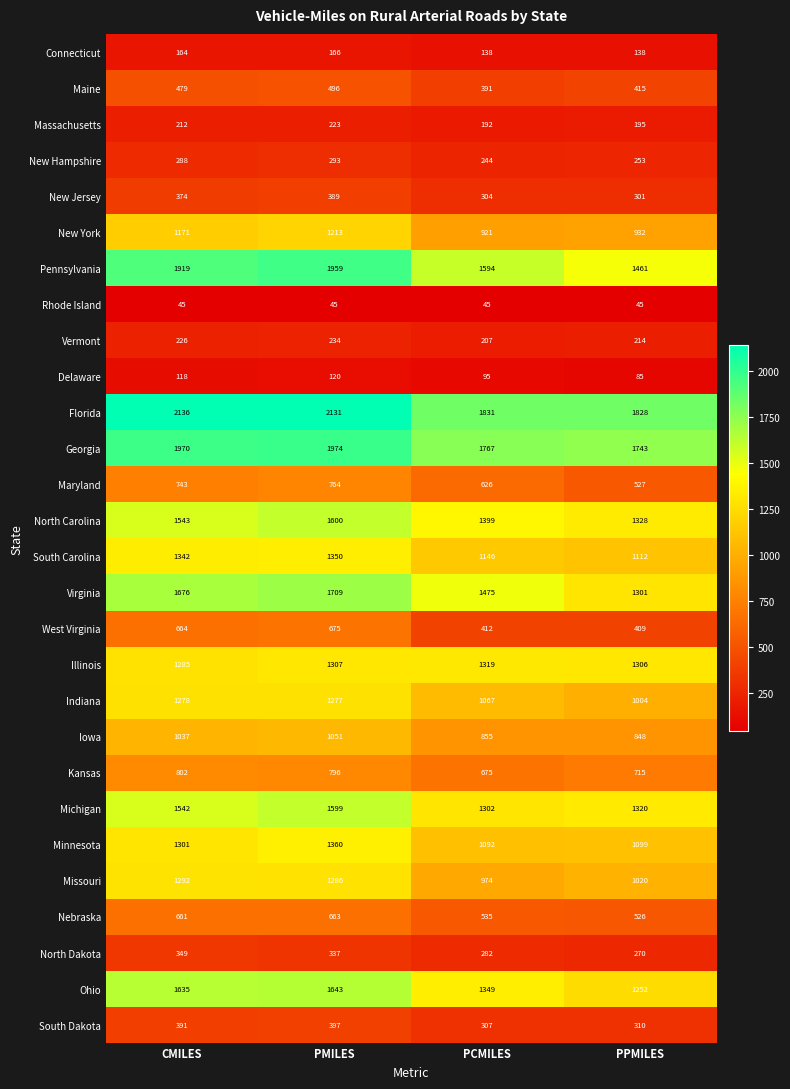

At which label is Connecticut closest to 152?

CMILES